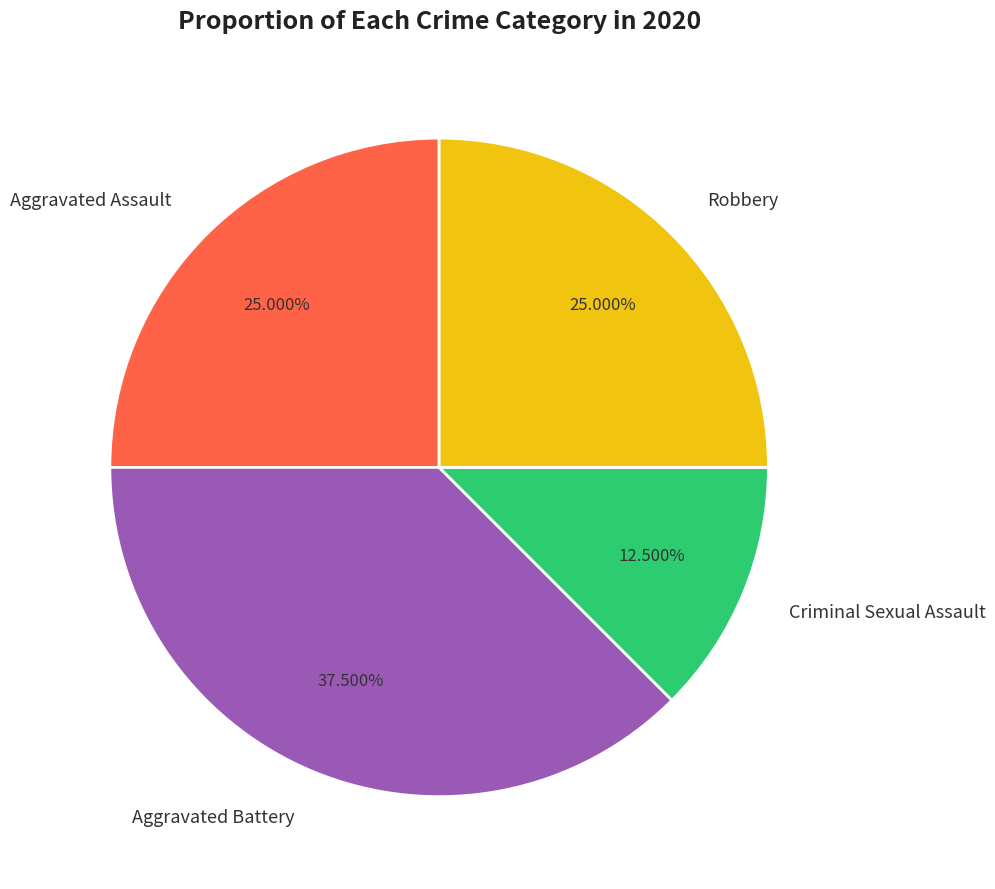

Approximately how many times larger is the value at Criminal Sexual Assault compared to Robbery?

0.5